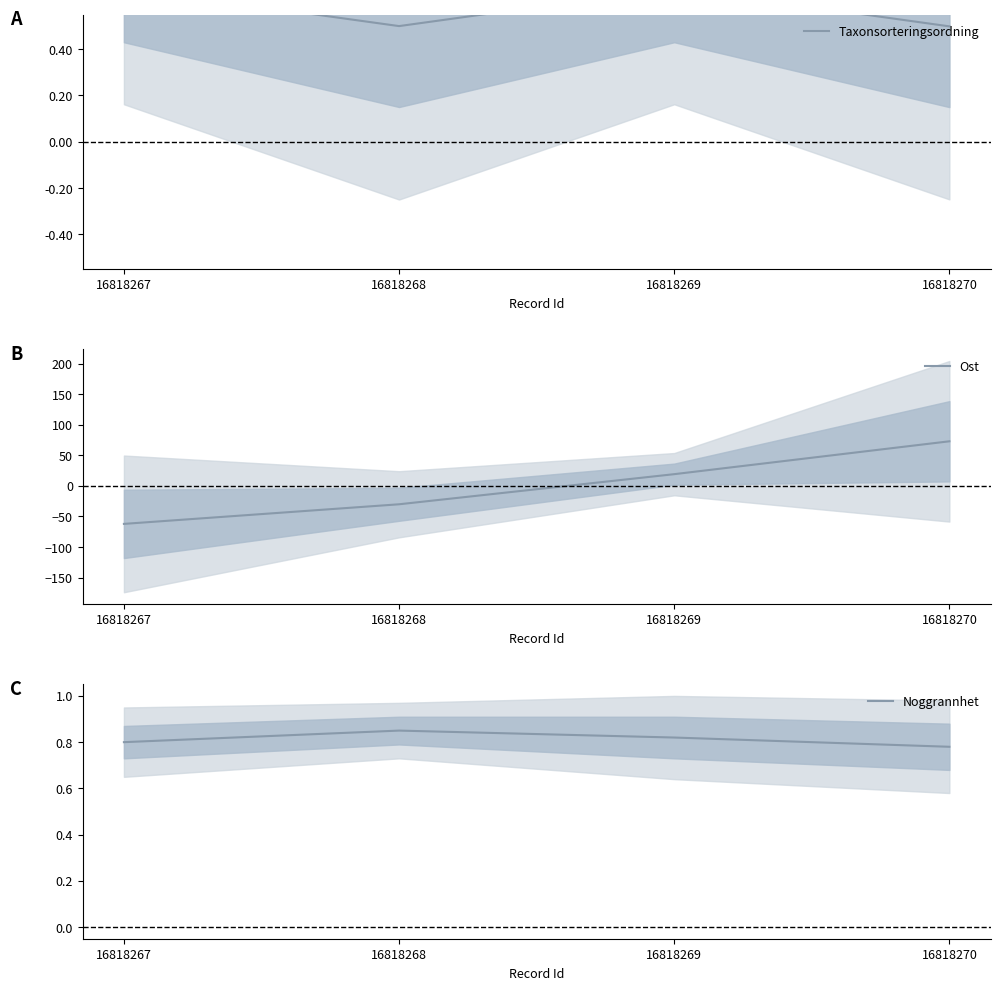

The Noggrannhet series shows 1.2 at 16818270. True or false?

False